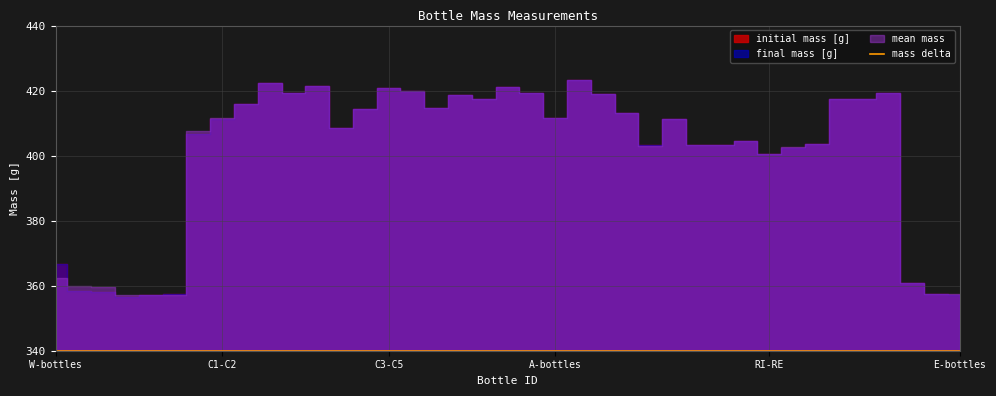

What is the sum of the final mass [g] values at RI1 and W1?

767.2